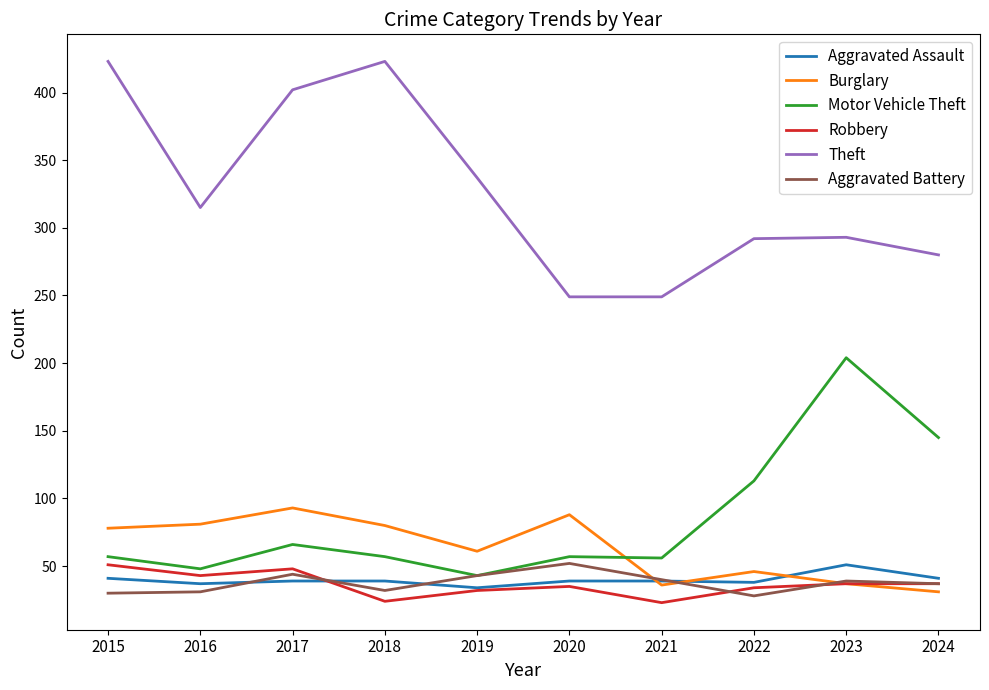

Which series has the largest total across all categories?

Theft